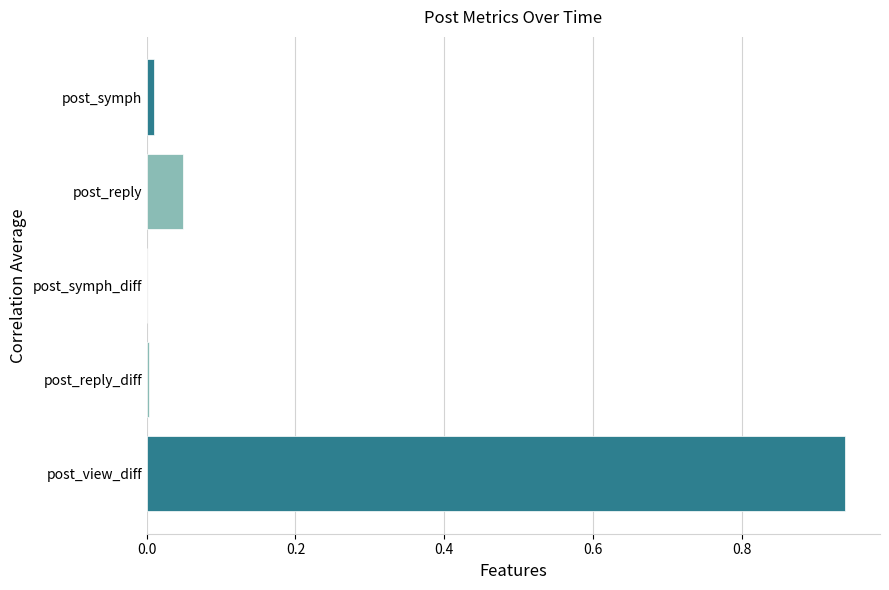

Is it true that the value at post_symph is 0.0?

True